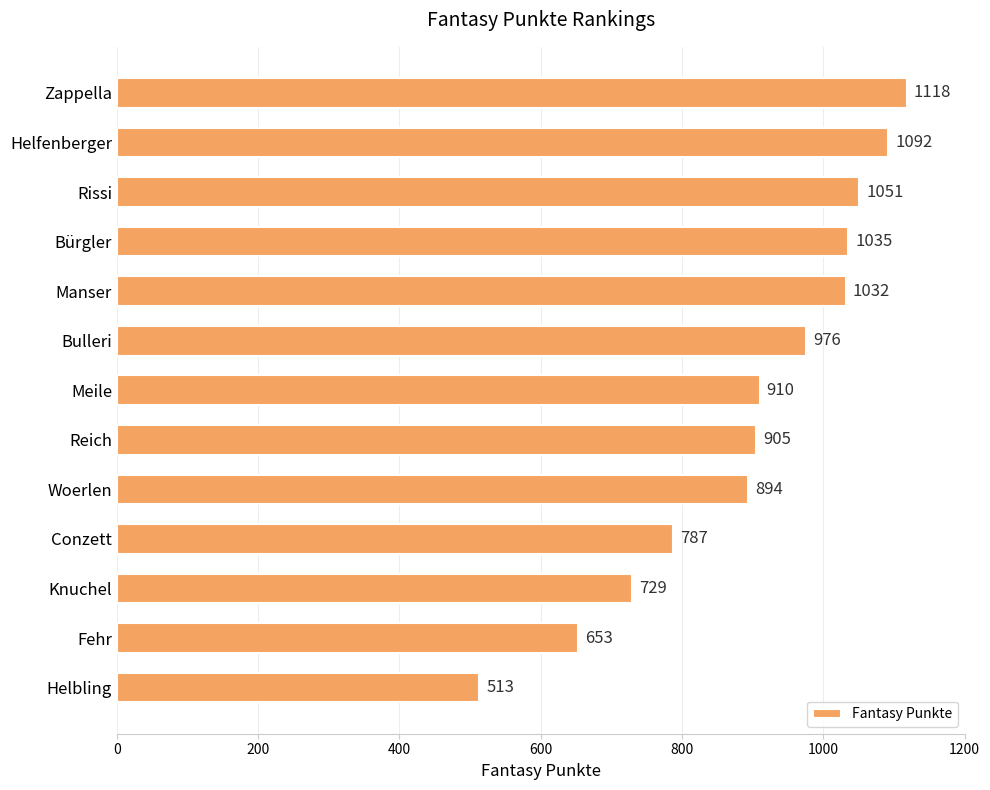

What is the average value?

900